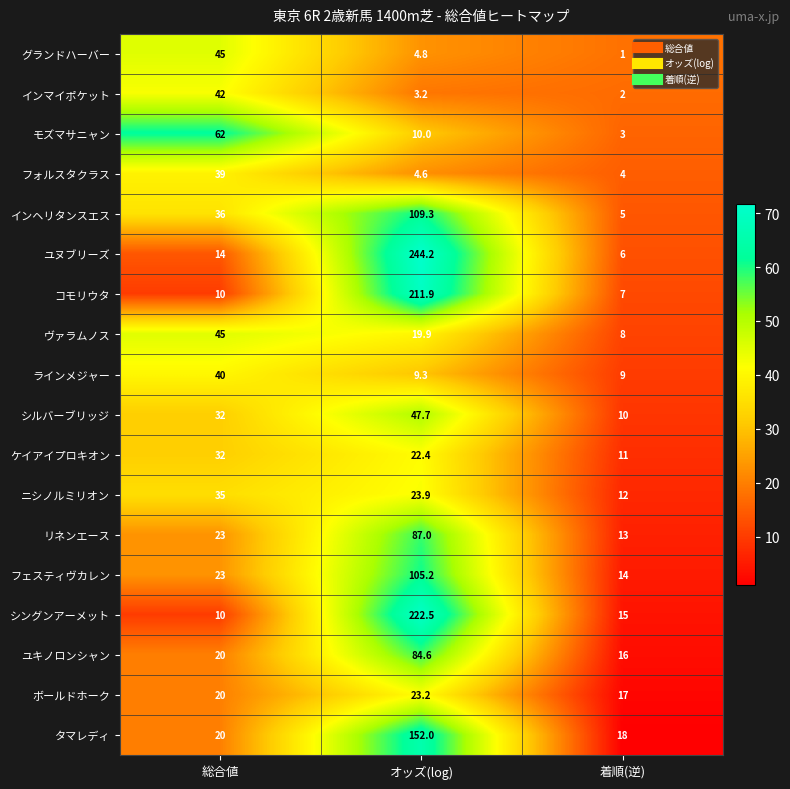

What is the average value of the シルバーブリッジ series?

29.9